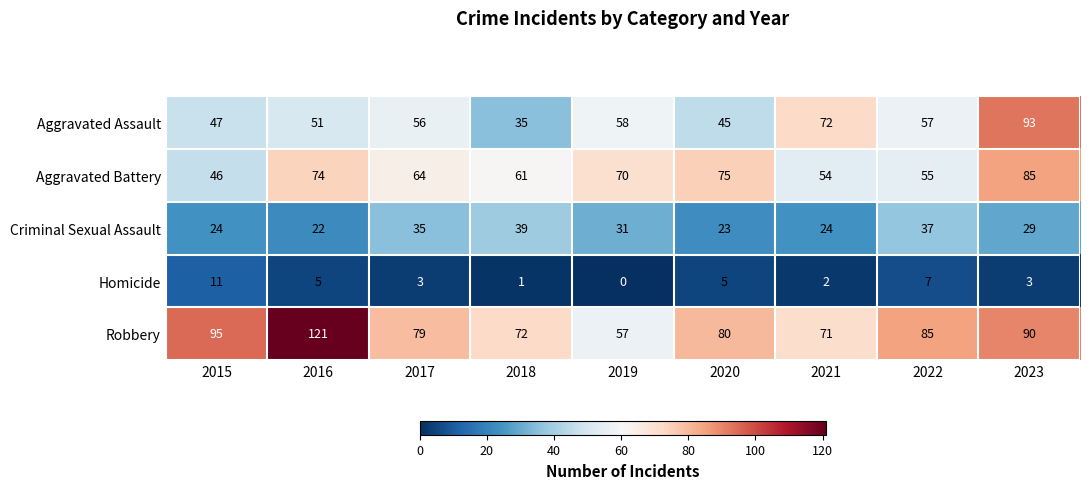

At which label does Criminal Sexual Assault first exceed 29?

2017